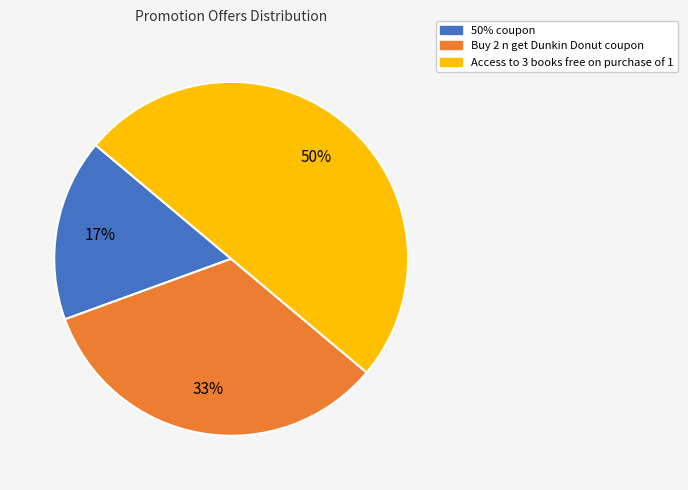

Count the number of slices in the pie.

3